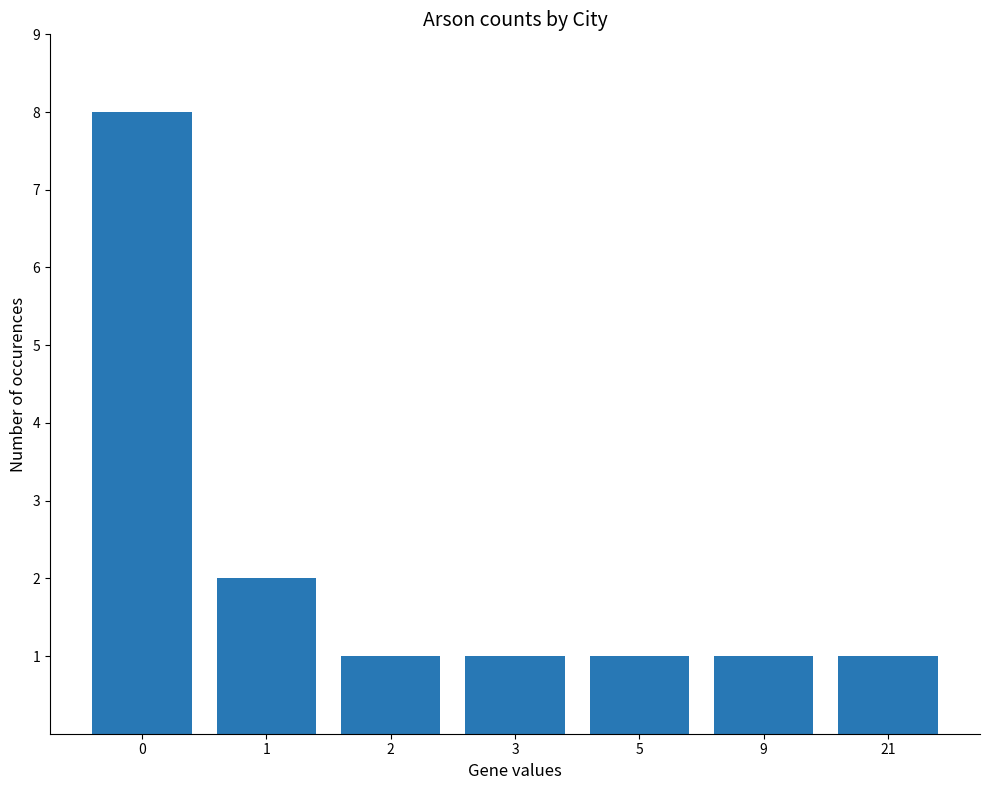

Is it true that the value at 9 is 1?

True